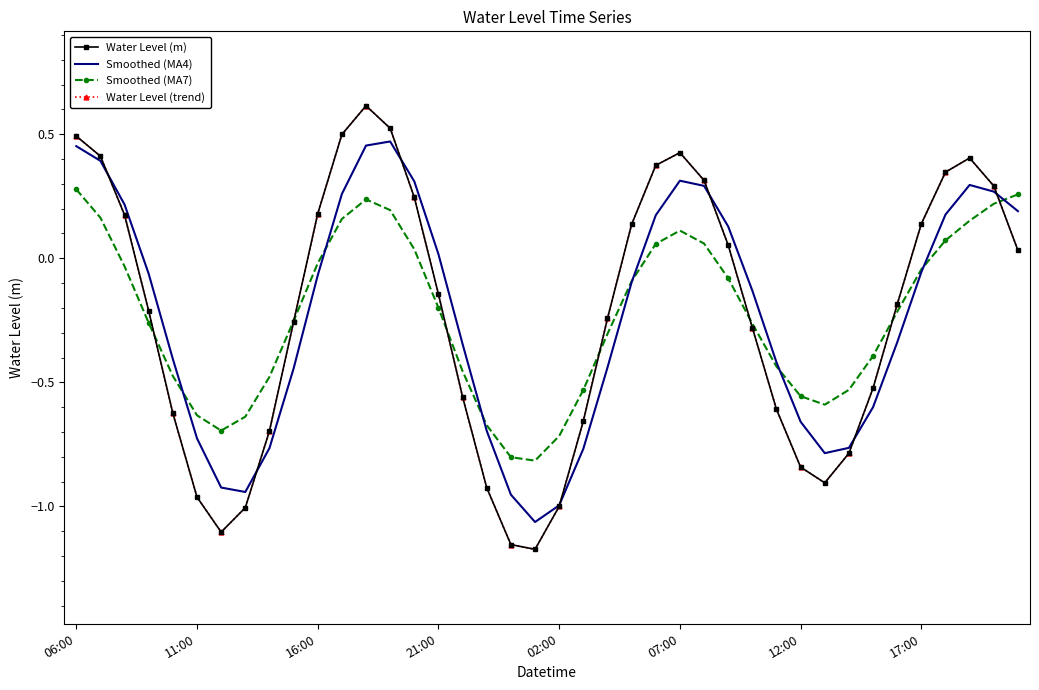

Rank the categories by Water Level (m) value from lowest to highest.

19, 18, 12:00, 17:00, 20, 07:00, 17, 31, 30, 32, 8, 21, 02:00, 29, 16, 33, 28, 9, 22, 21:00, 34, 15, 39, 27, 23, 35, 16:00, 10, 14, 38, 26, 36, 24, 37, 11:00, 25, 06:00, 11, 13, 12